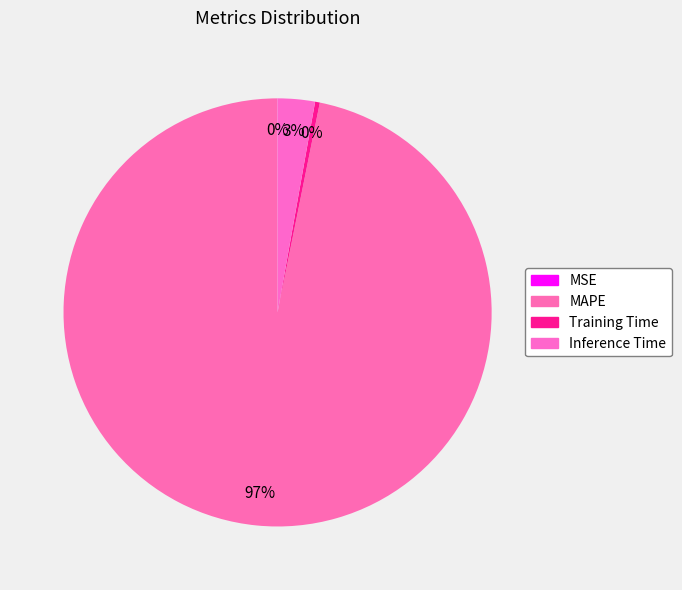

What percentage do MAPE and MSE together represent?

96.8%